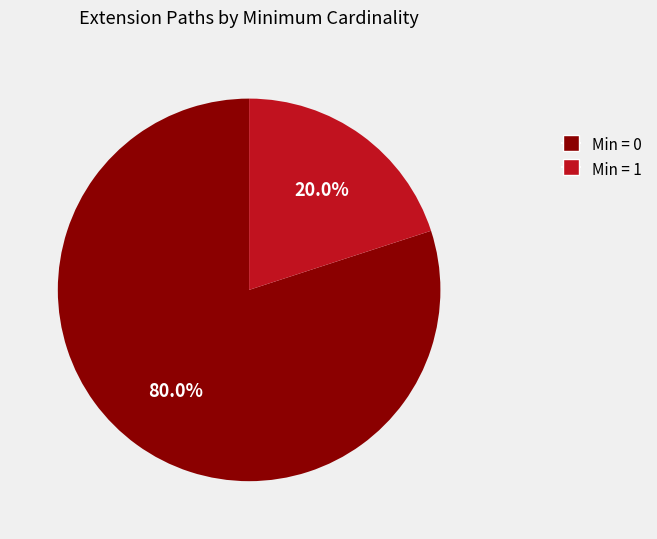

Does any single category account for the majority?

Yes